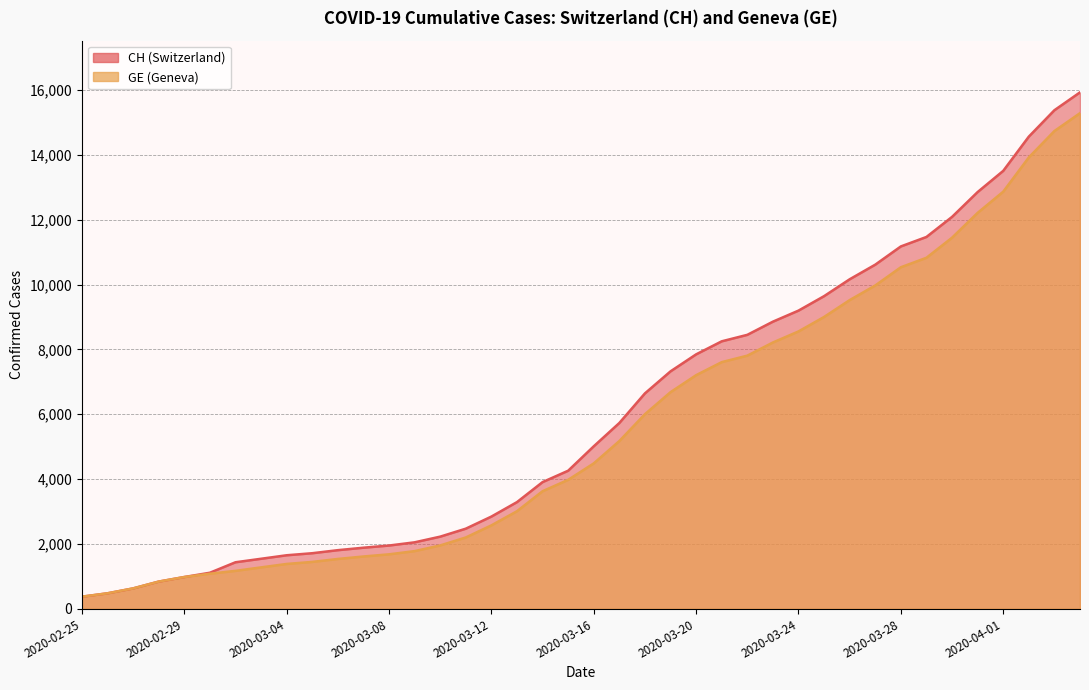

Which category has the highest value across all series?

2020-04-04